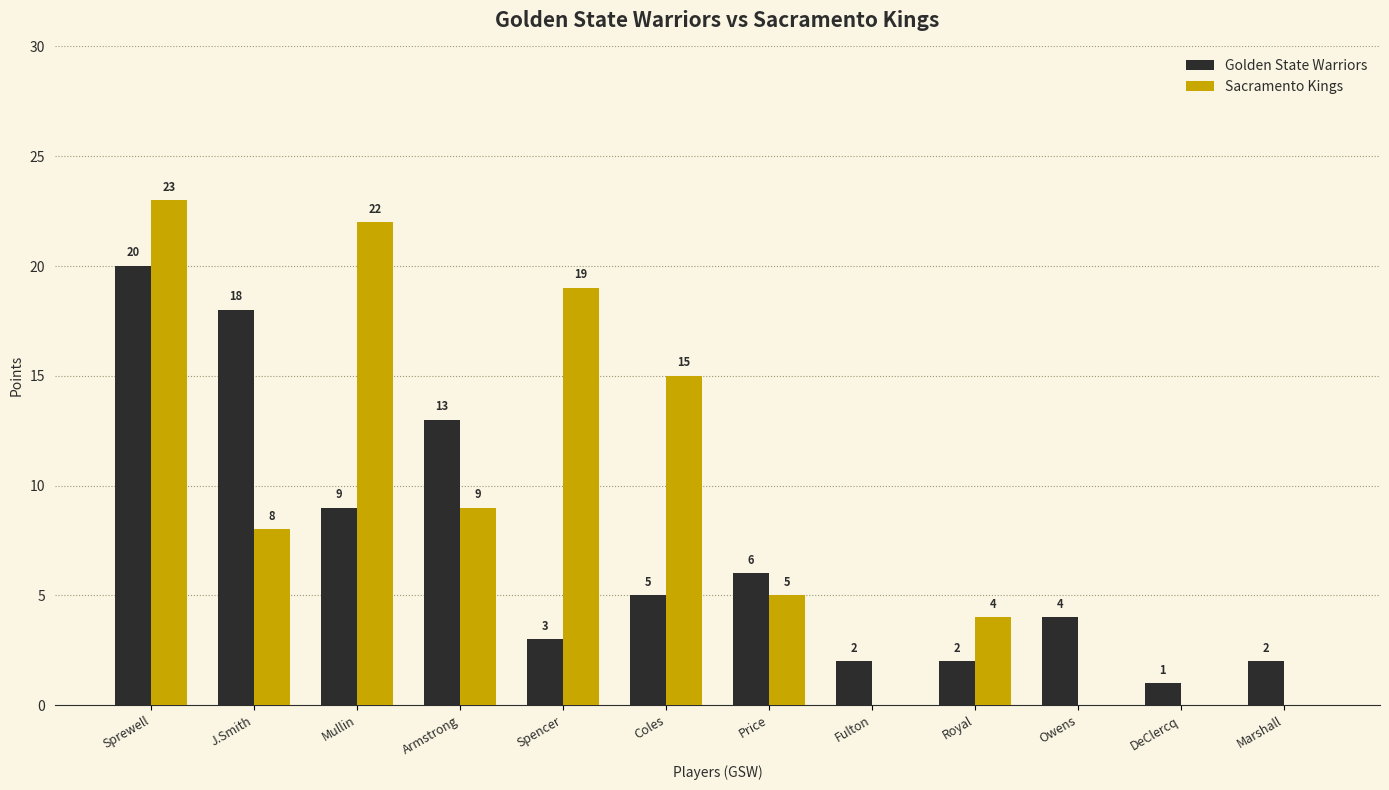

How many distinct data groups are displayed?

2